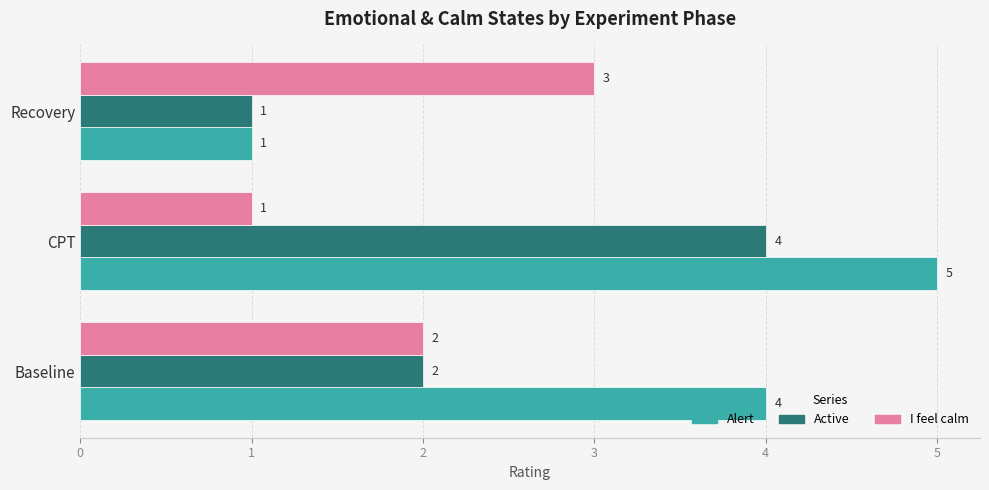

At which category does the chart reach its peak across all series?

CPT